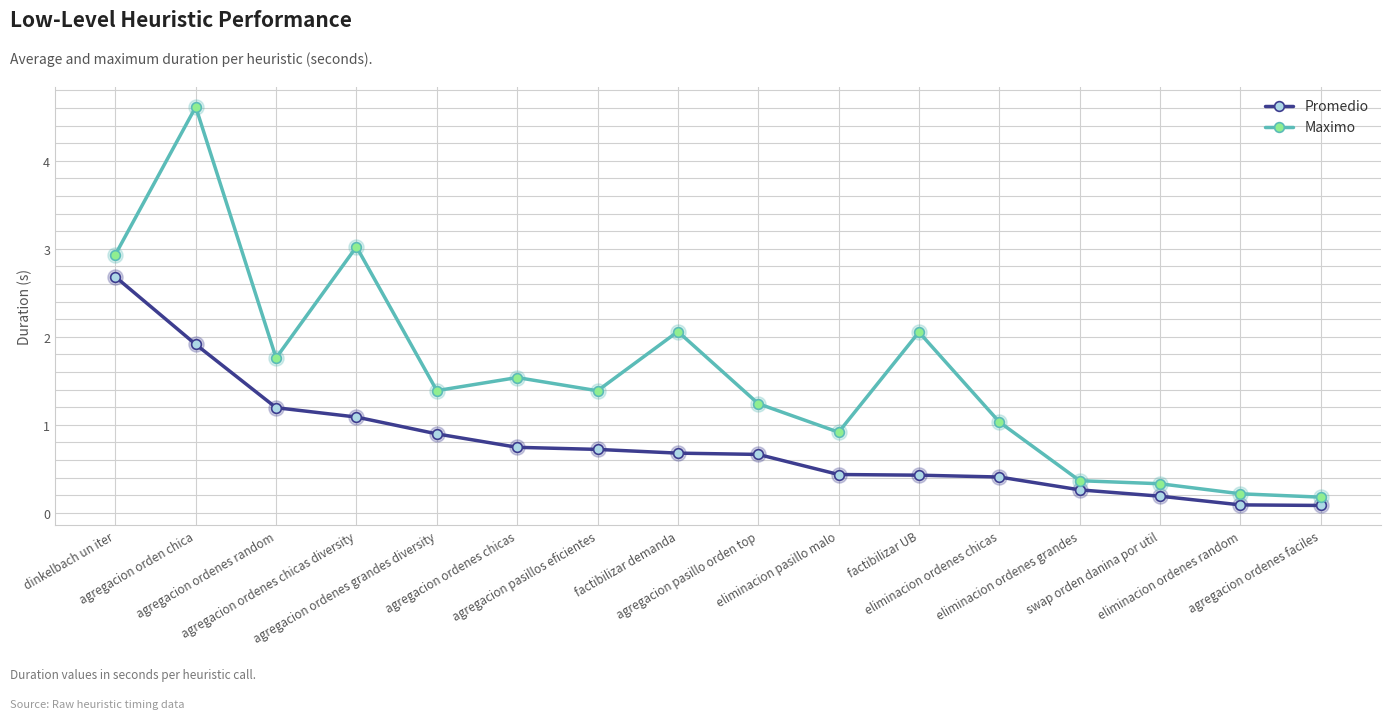

What are all the series names shown in the legend?

Promedio, Maximo